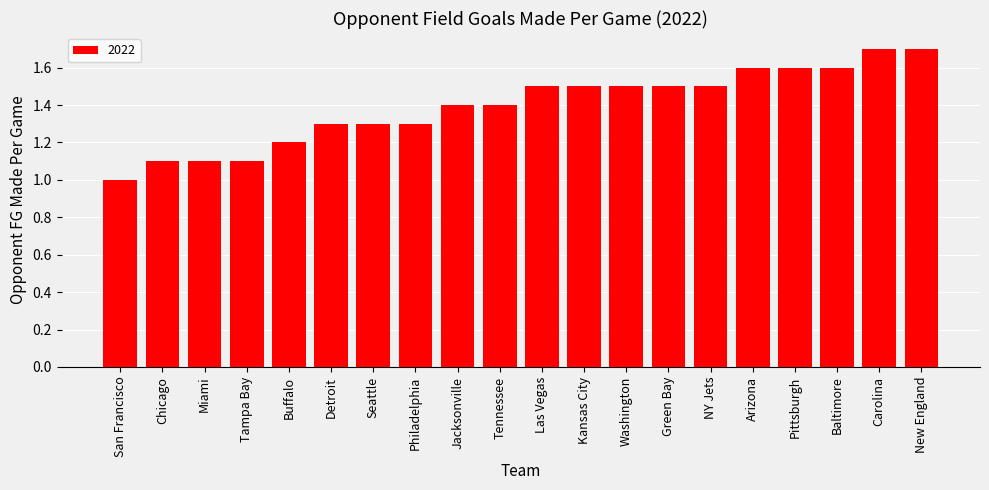

What is the sum of all values?

27.9